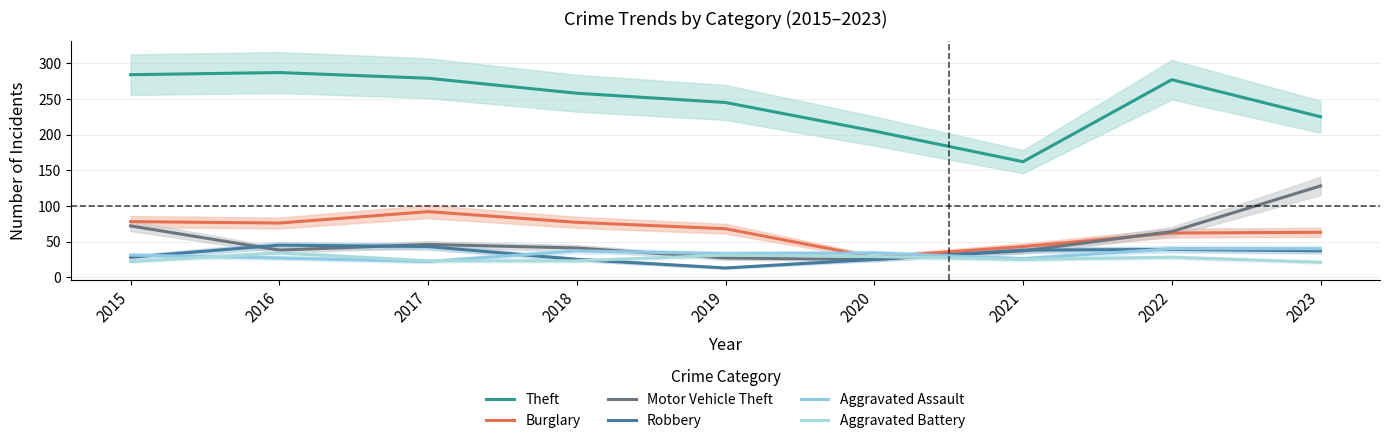

What is the difference between the Motor Vehicle Theft values at 2018 and 2019?

14